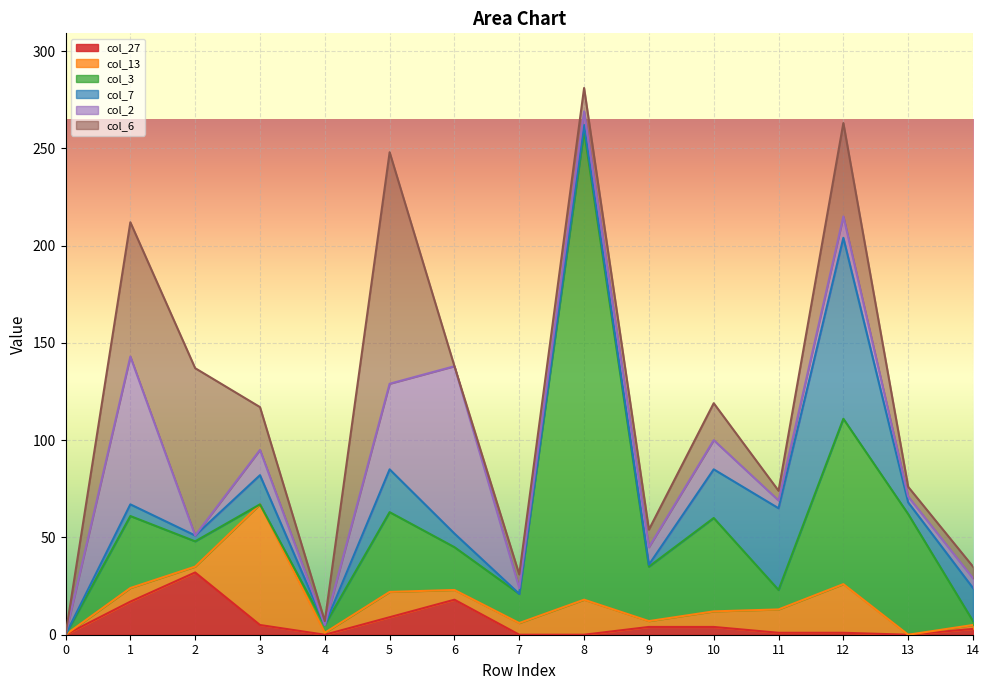

The col_7 series shows 7 at 14. True or false?

False